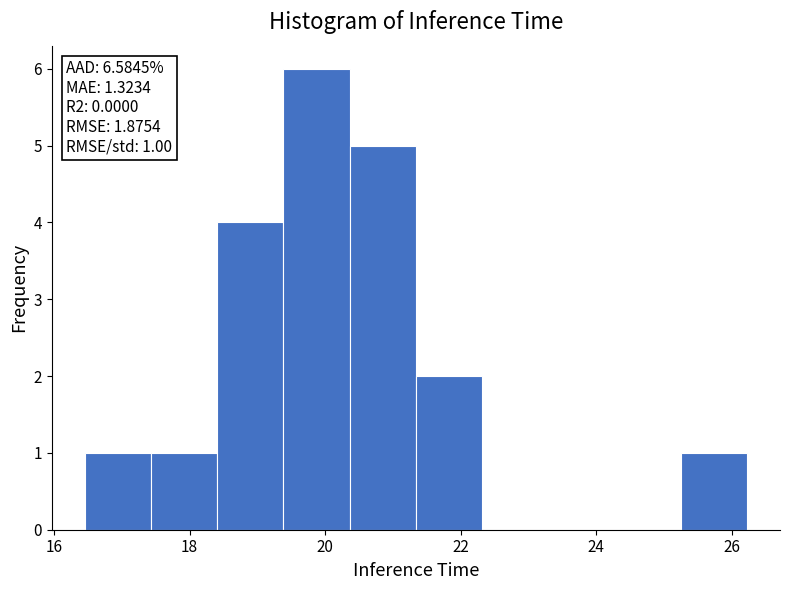

Which range on the x-axis has the tallest bar?

19.4 to 20.4